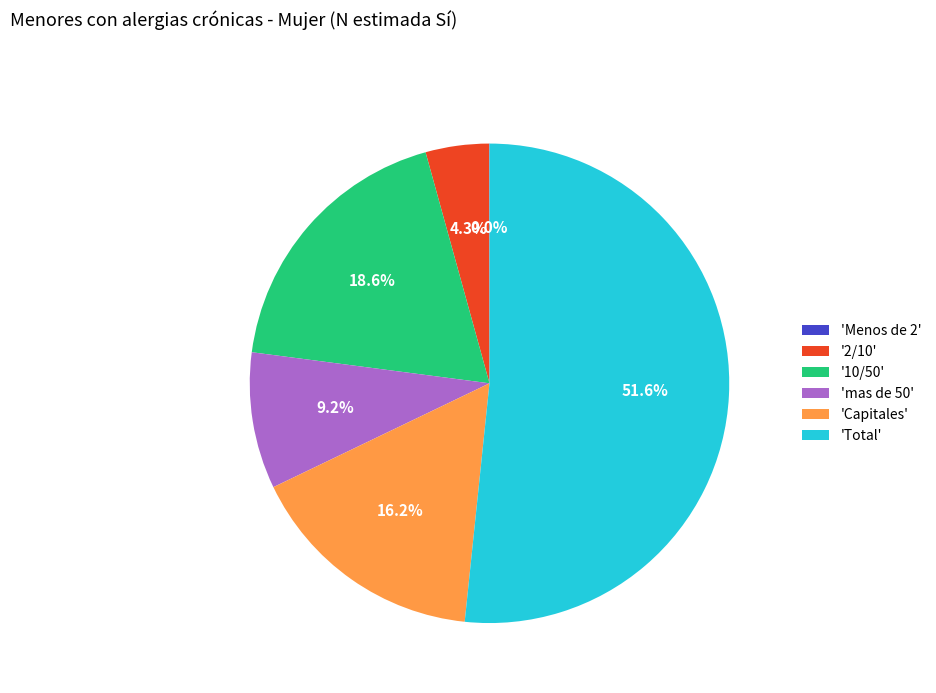

Which slice represents more than half of the pie?

'Total'